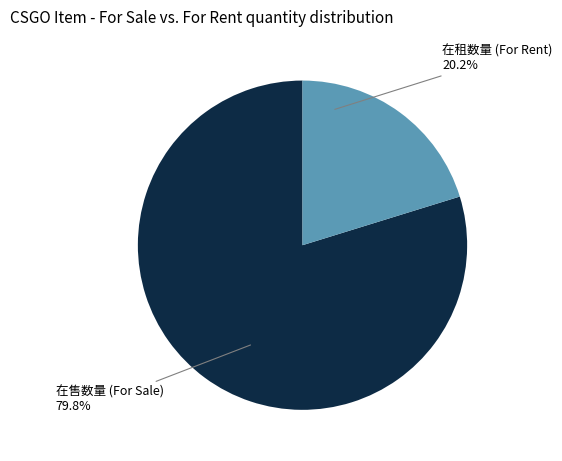

Does any single category account for the majority?

Yes